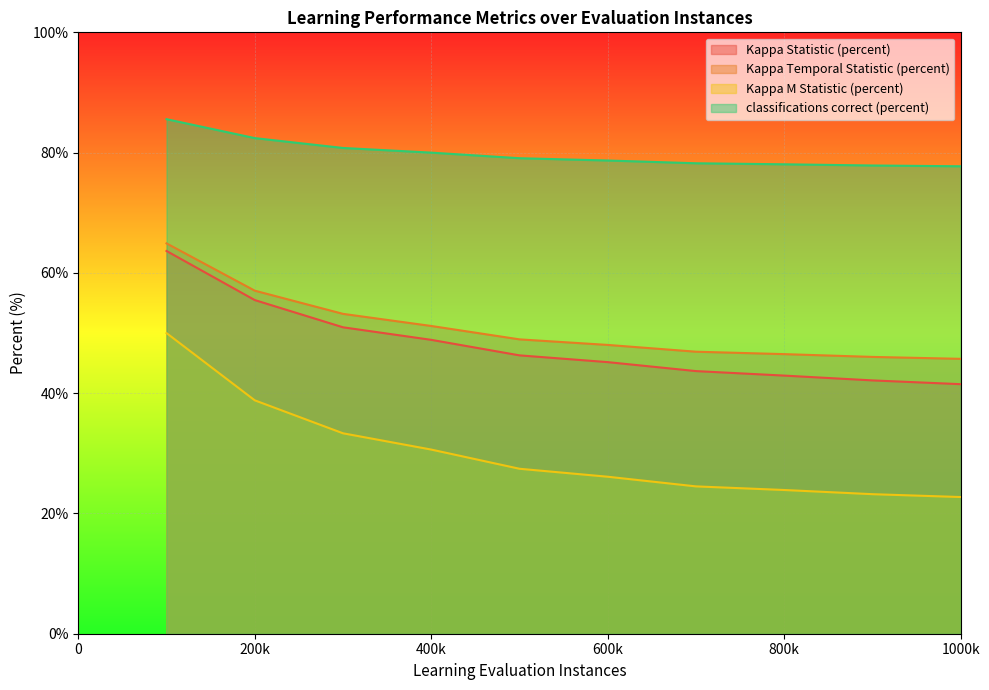

True or false: Kappa M Statistic (percent) and Kappa Statistic (percent) cross at least once.

False